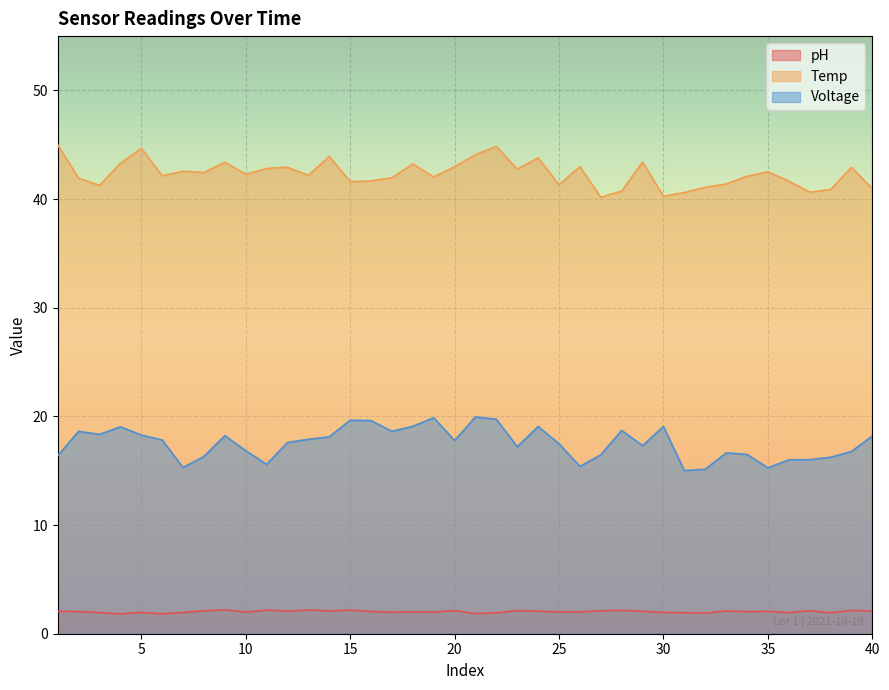

True or false: Voltage and pH cross at least once.

False